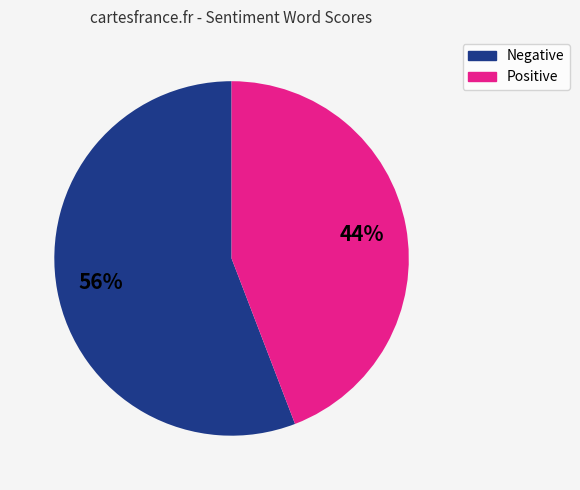

How many segments does this pie chart have?

2